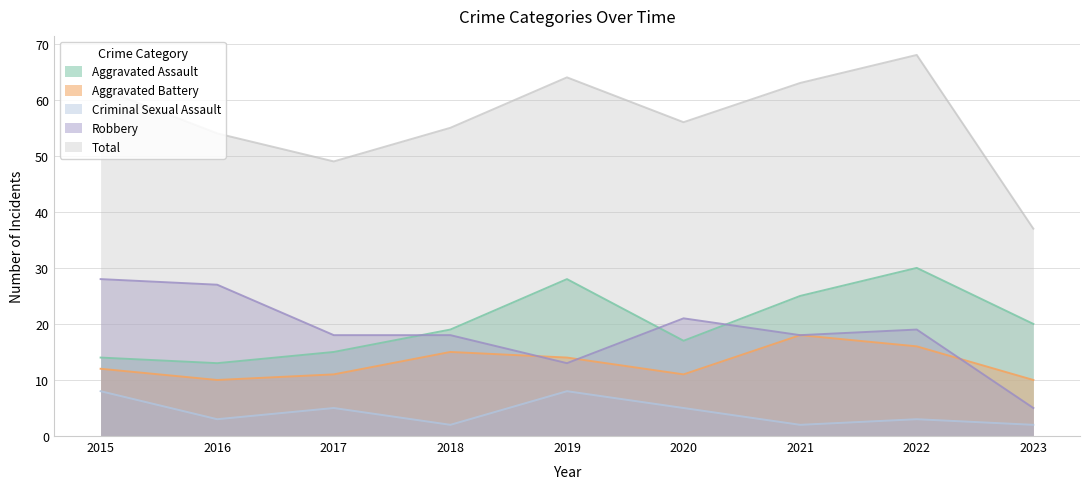

Where is the first local minimum for Aggravated Battery?

2016